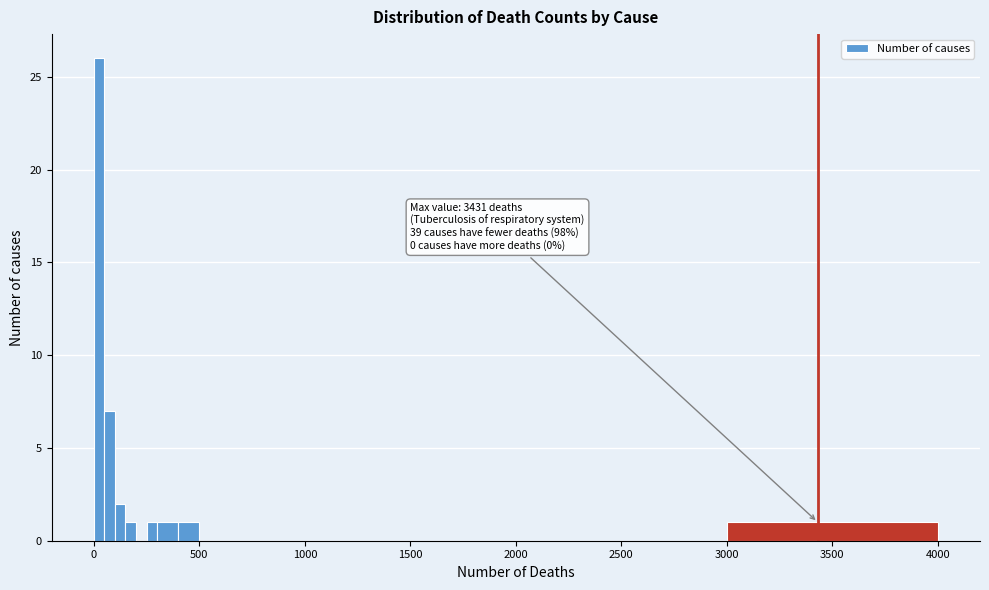

Read against the x-axis, roughly where is the centre of the tallest bar?

50